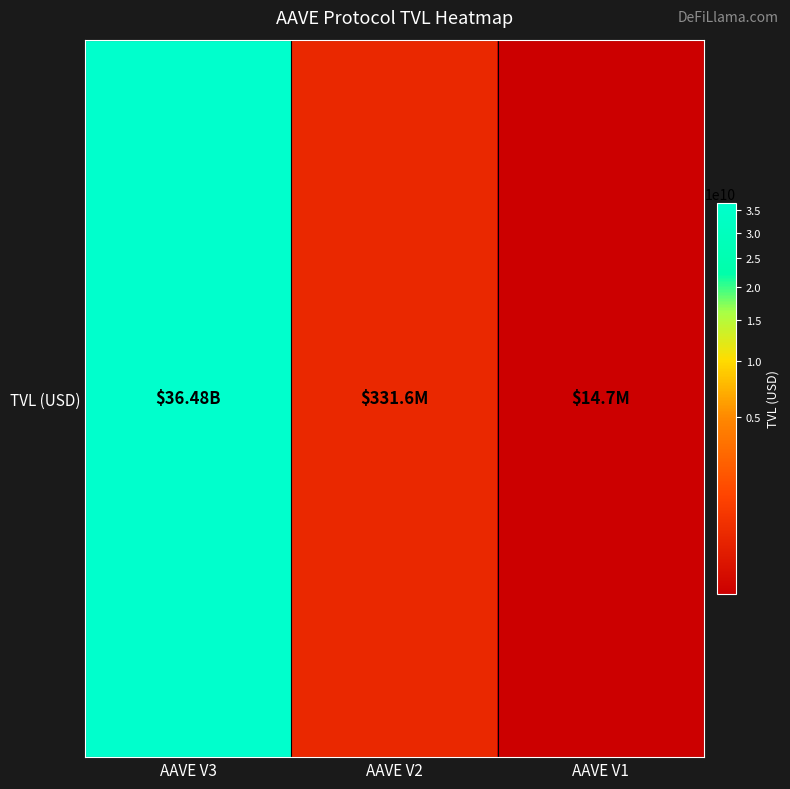

Where is the data nearest to the value 18248621686?

AAVE V2